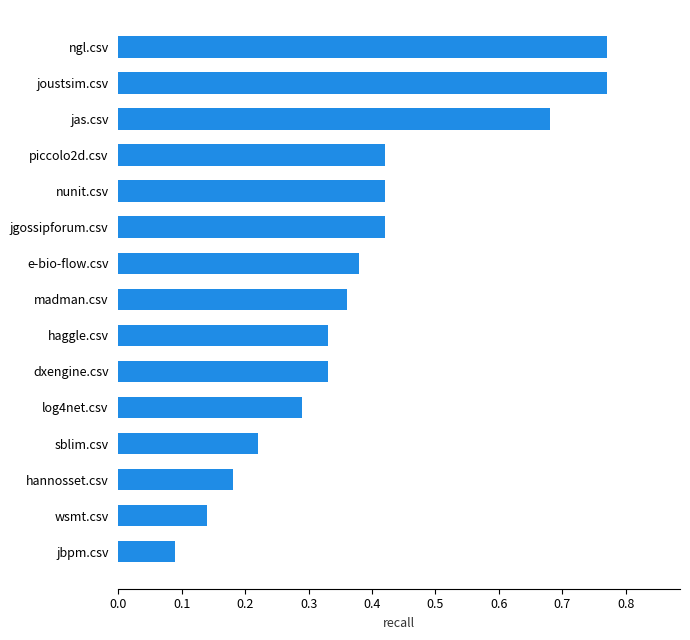

What is the sum of all values?

5.8